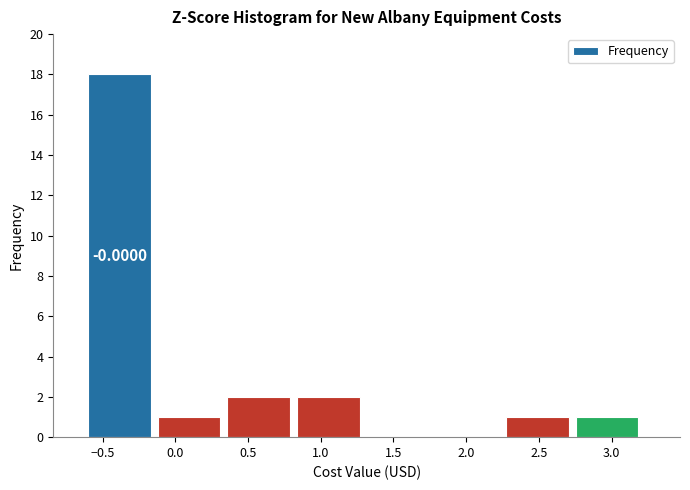

Which range on the x-axis has the tallest bar?

-0.60 to -0.10